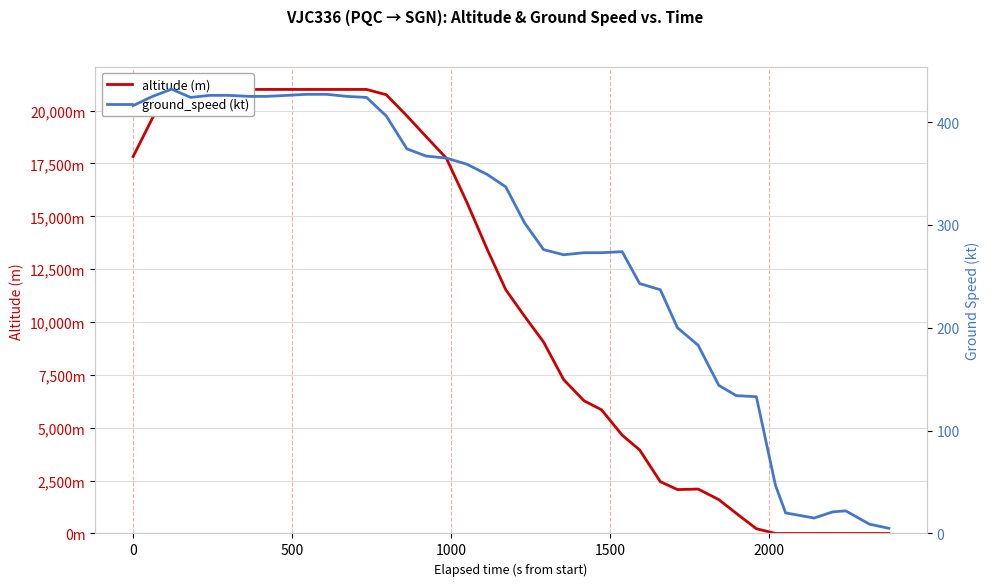

What is the difference between the second highest and second lowest values in the ground_speed (kt) series?

418